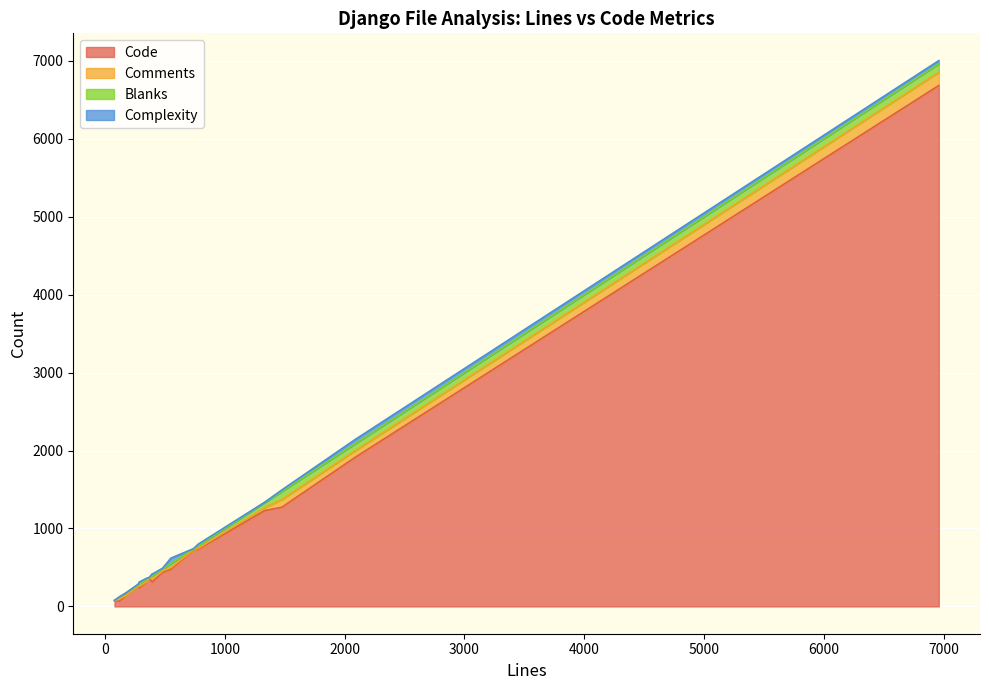

How many values in the Blanks series exceed 28?

8